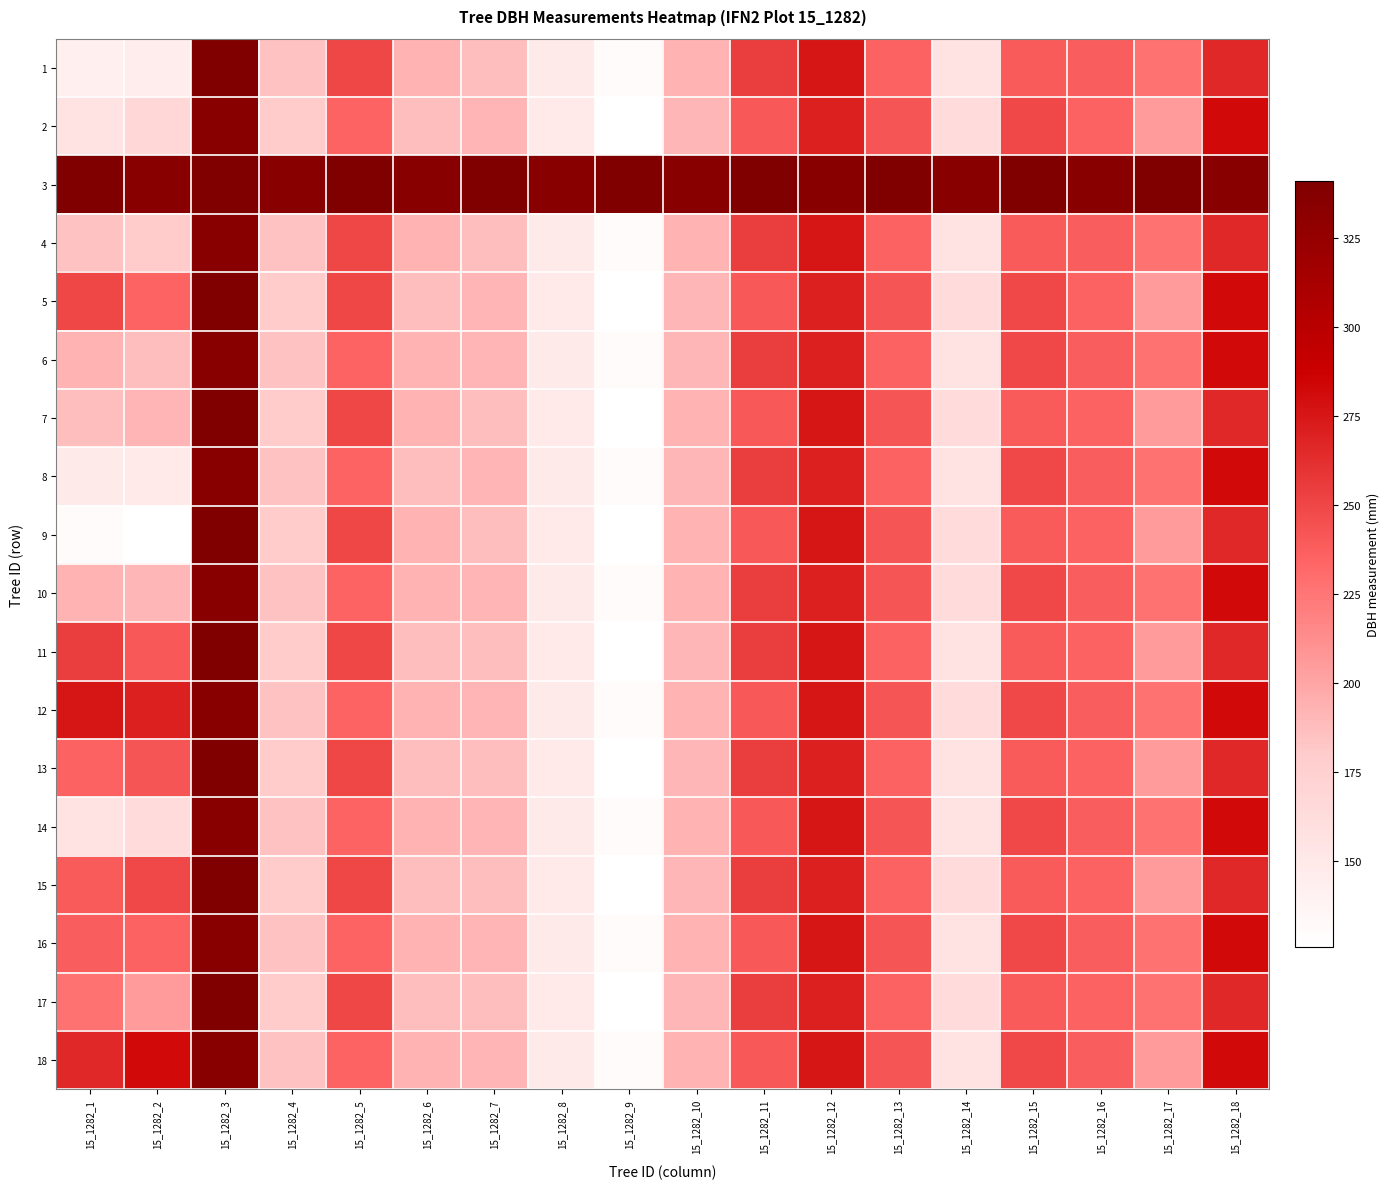

Which label corresponds to the smallest value in the chart?

15_1282_9